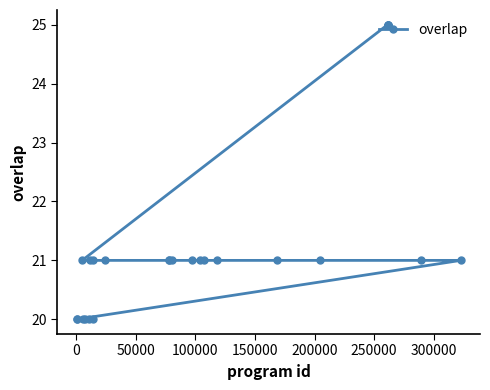

What is the value of the 24th point from the left?

21